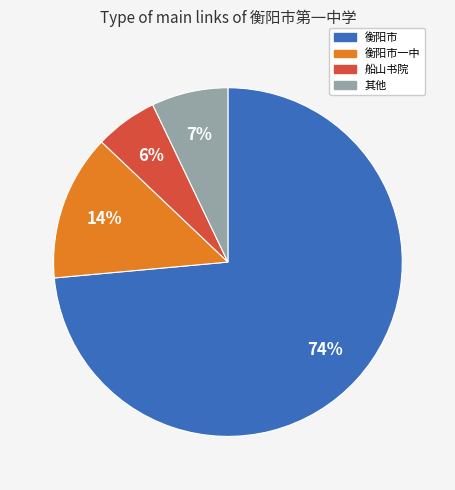

Does any single category account for the majority?

Yes